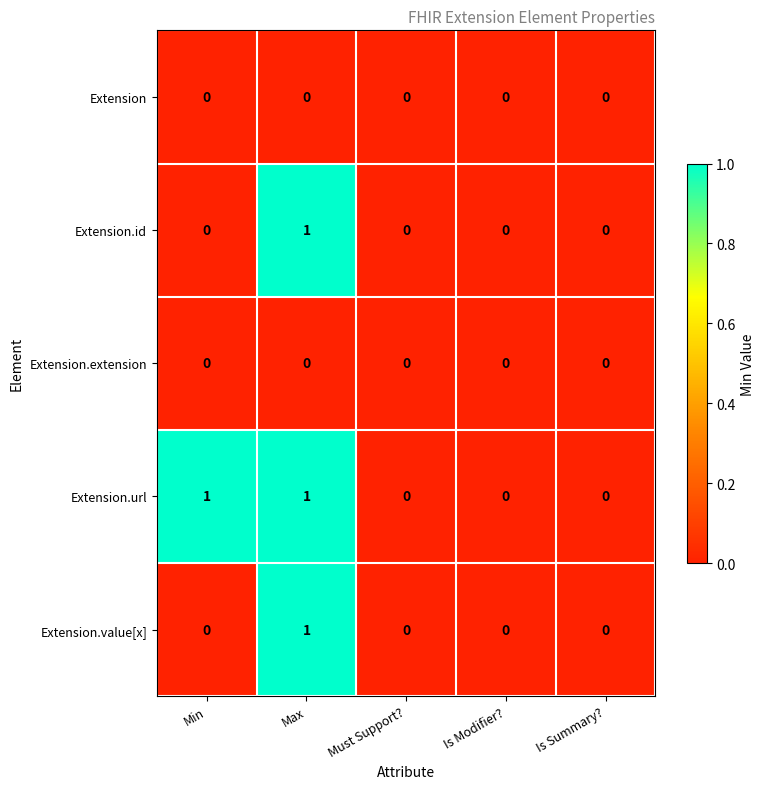

What is the total value across all series at Max?

3